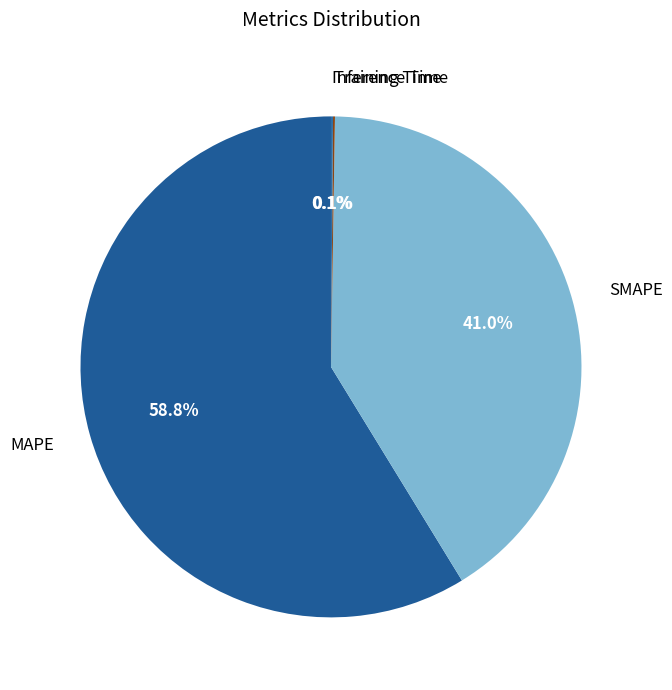

To the nearest percent, what is the average slice percentage?

25%